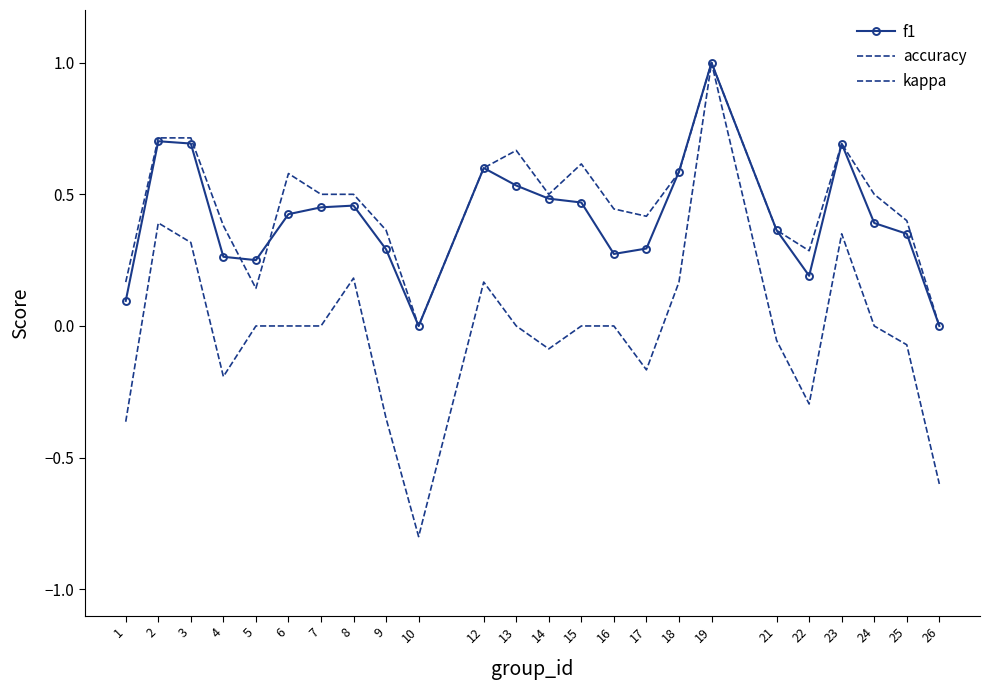

Between 18 and 23, which series saw the biggest shift?

kappa